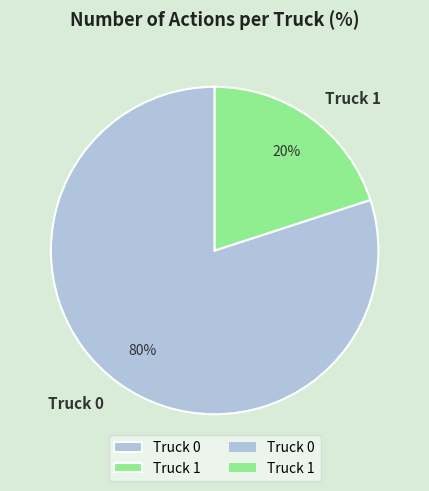

Between Truck 0 and Truck 1, which is larger?

Truck 0